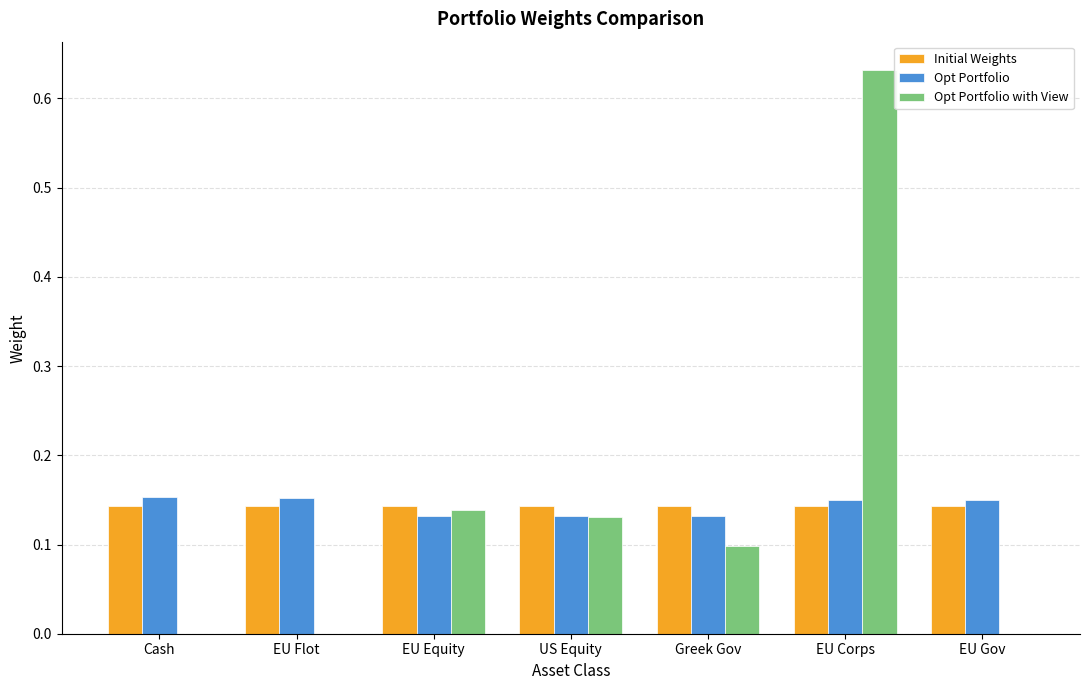

Is it true that Opt Portfolio with View equals 0.1 at Greek Gov?

True